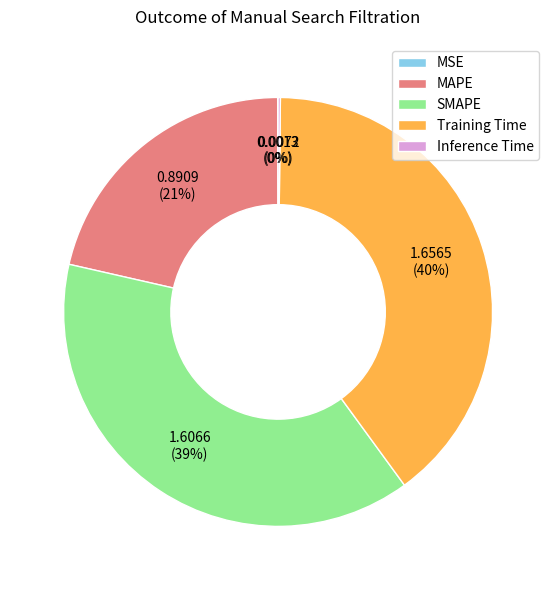

To the nearest percent, what is the difference between the largest and smallest slice percentages?

40%